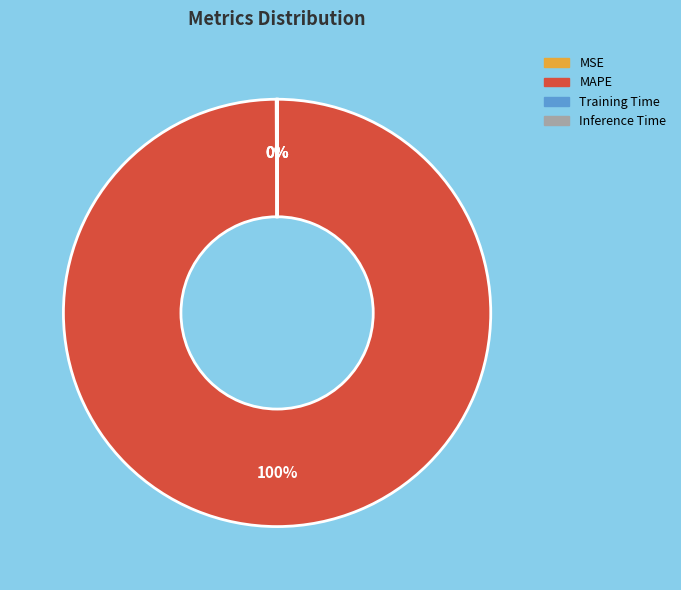

Is MAPE the majority of the pie?

Yes